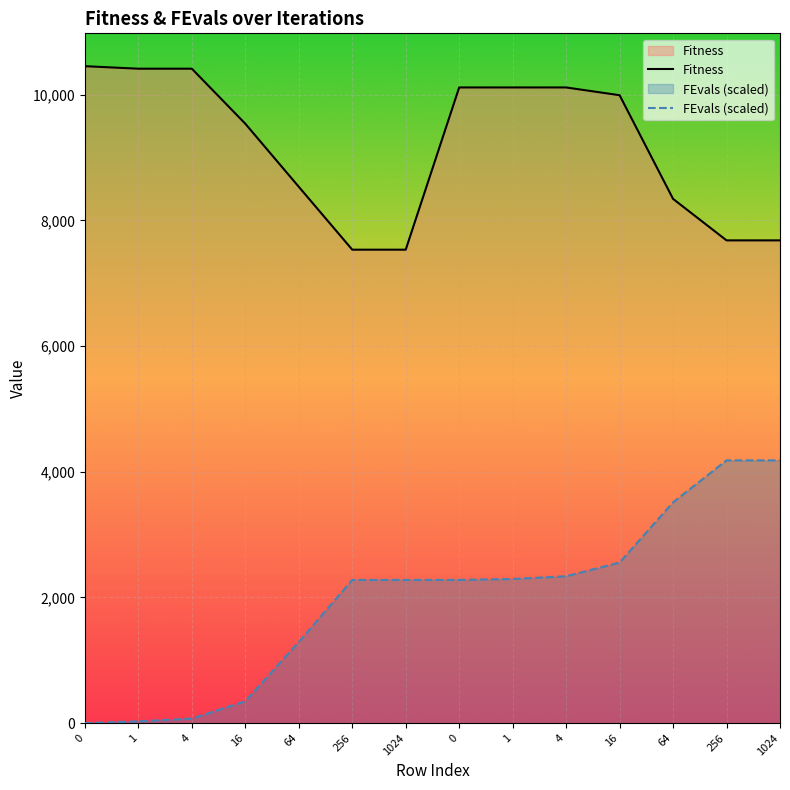

List the labels in order of FEvals (scaled) value, largest first.

256, 1024, 64, 16, 4, 1, 256, 1024, 0, 64, 16, 4, 1, 0